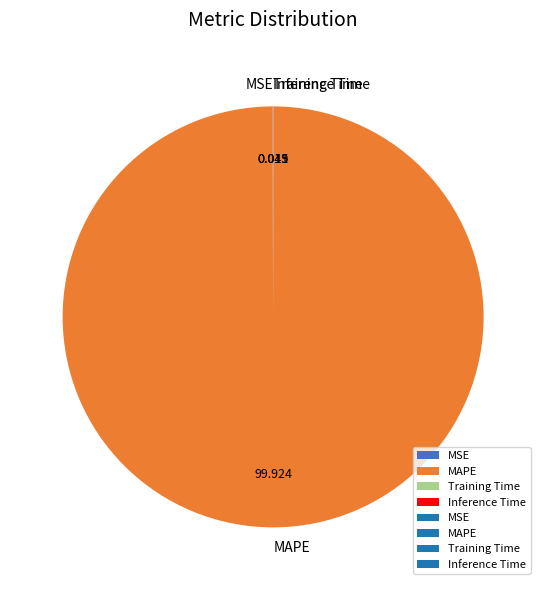

Does MAPE account for over 50% of the chart?

Yes